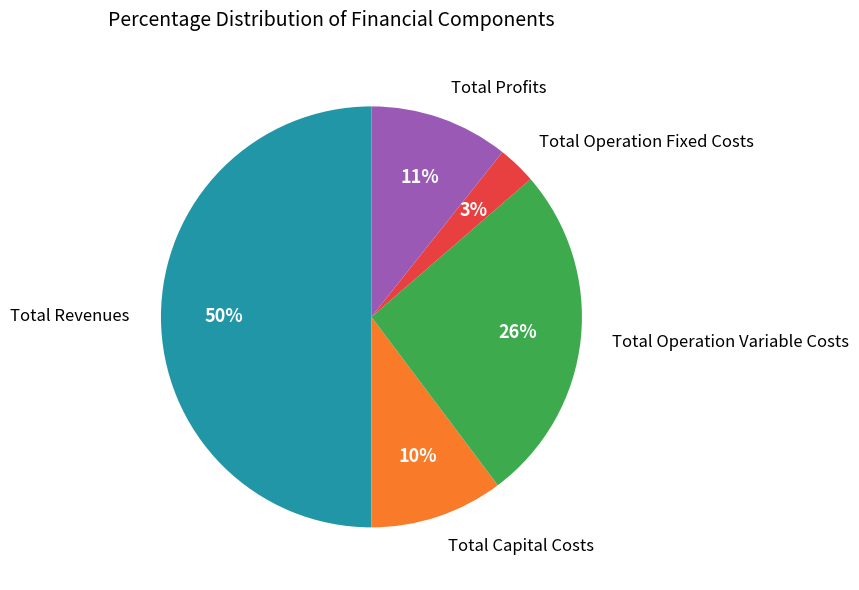

To the nearest percent, what is the combined percentage of Total Revenues and Total Operation Variable Costs?

76%